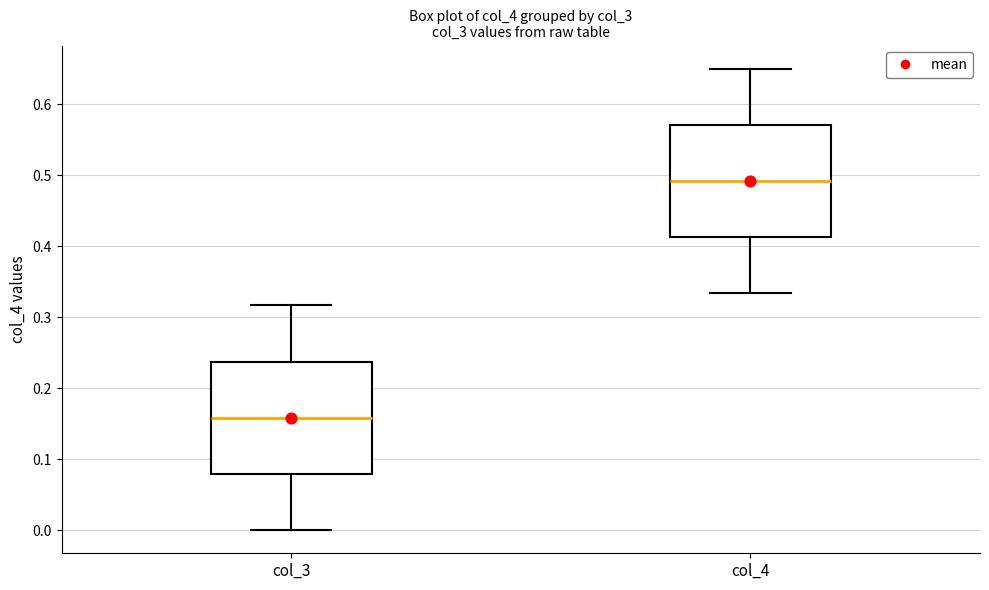

Which box has the lowest median line?

col_3